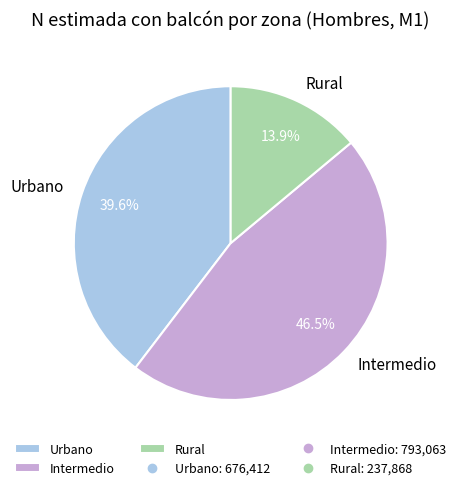

What percentage is the Urbano slice, to the nearest percent?

40%